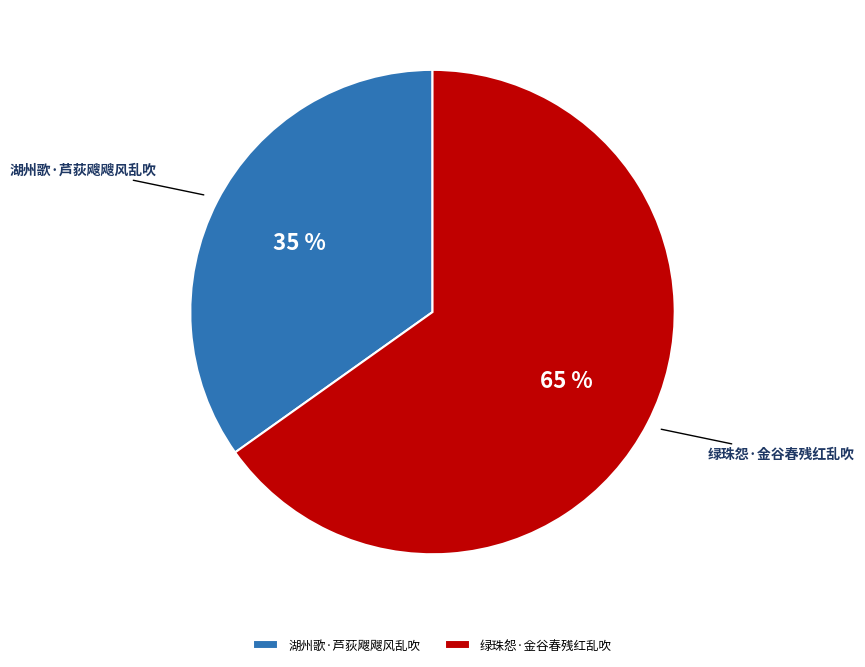

Is it true that 绿珠怨·金谷春残红乱吹 is 71% of the pie?

False